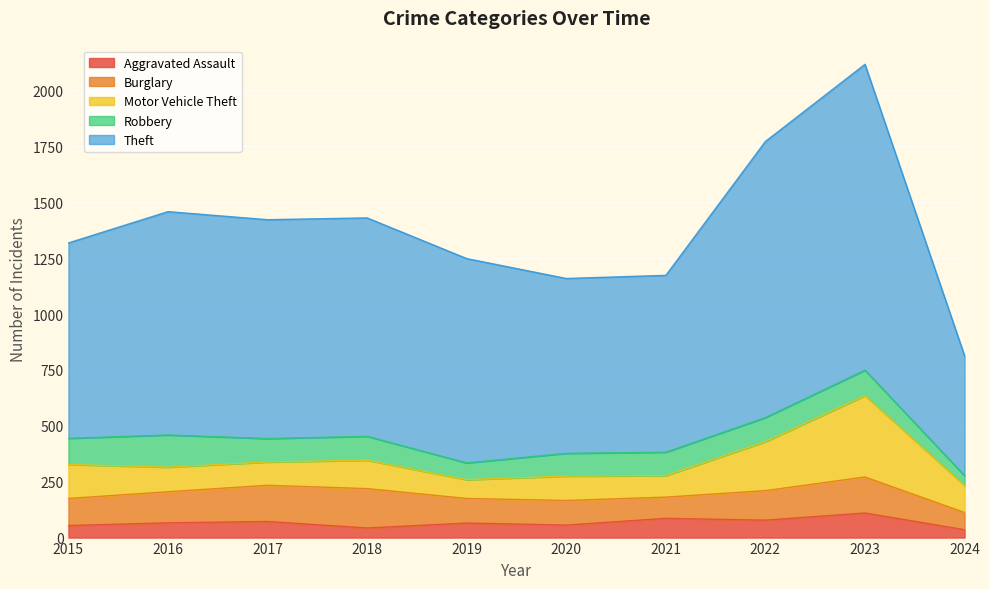

What is the smallest value displayed?

35